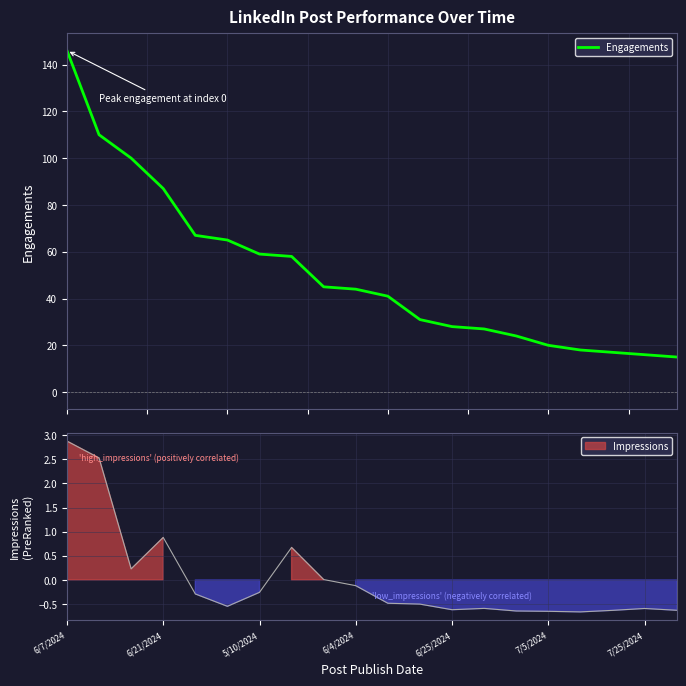

What is the minimum value for Engagements?

15